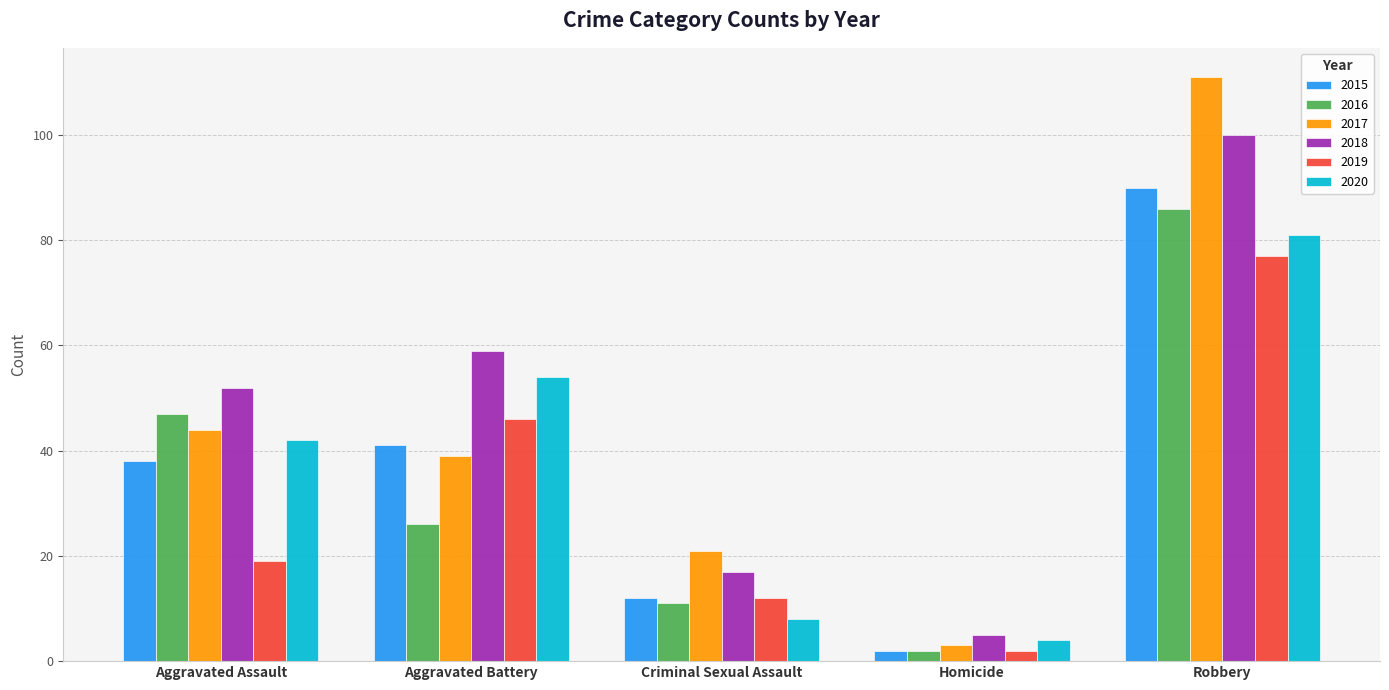

How many bars are there in total?

30